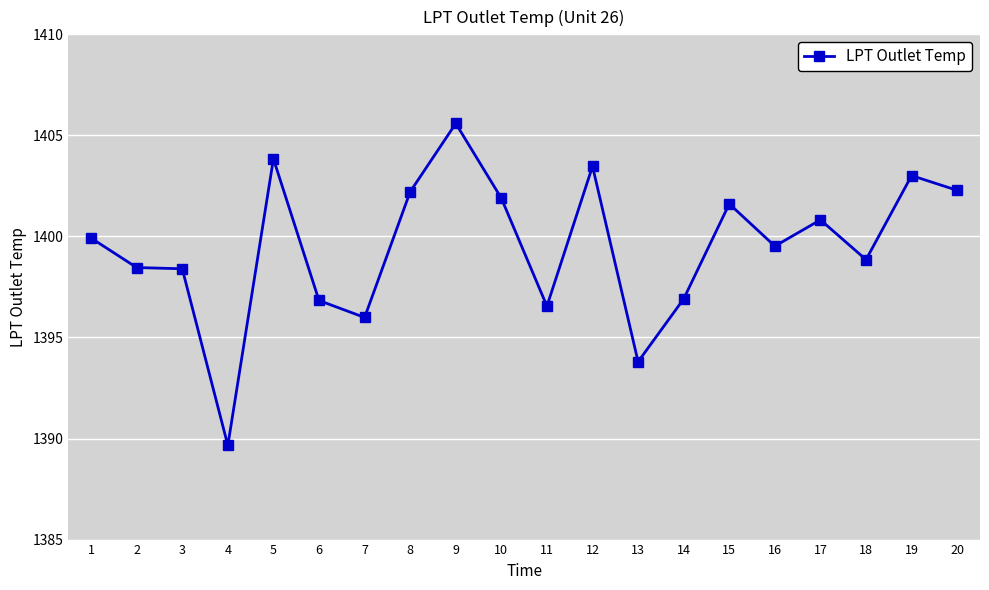

True or false: the data shows 2221.5 at 7.

False